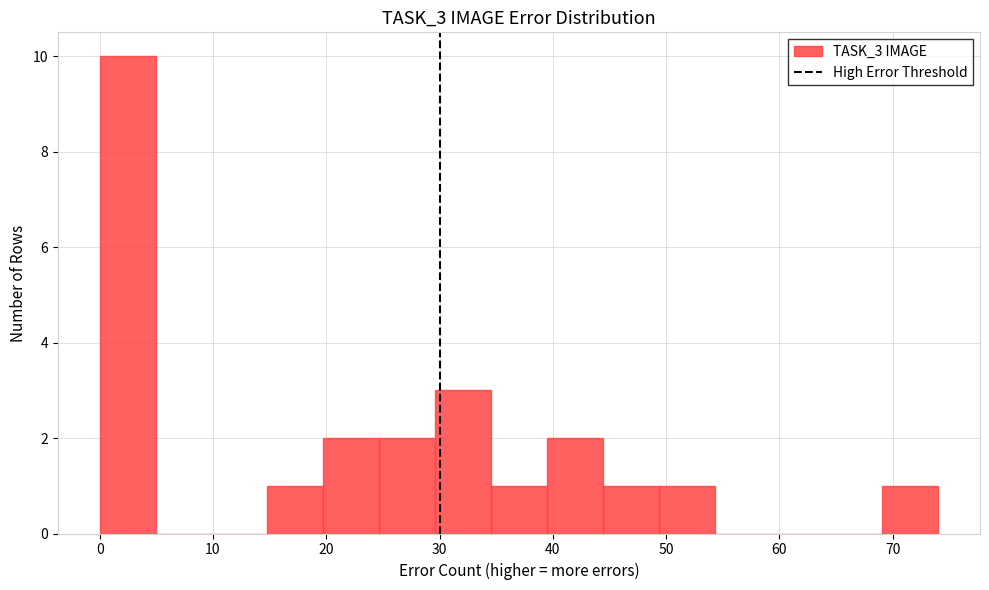

Which range on the x-axis has the tallest bar?

0 to 5